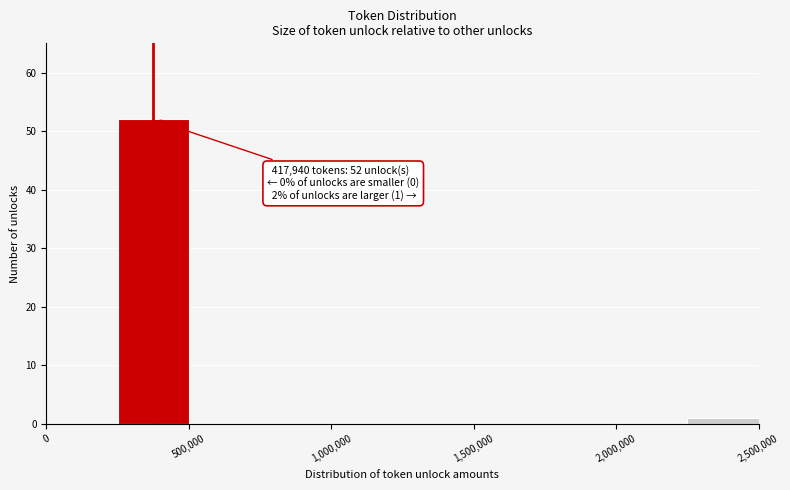

Over which range of the x-axis is the bar tallest?

250000 to 500000